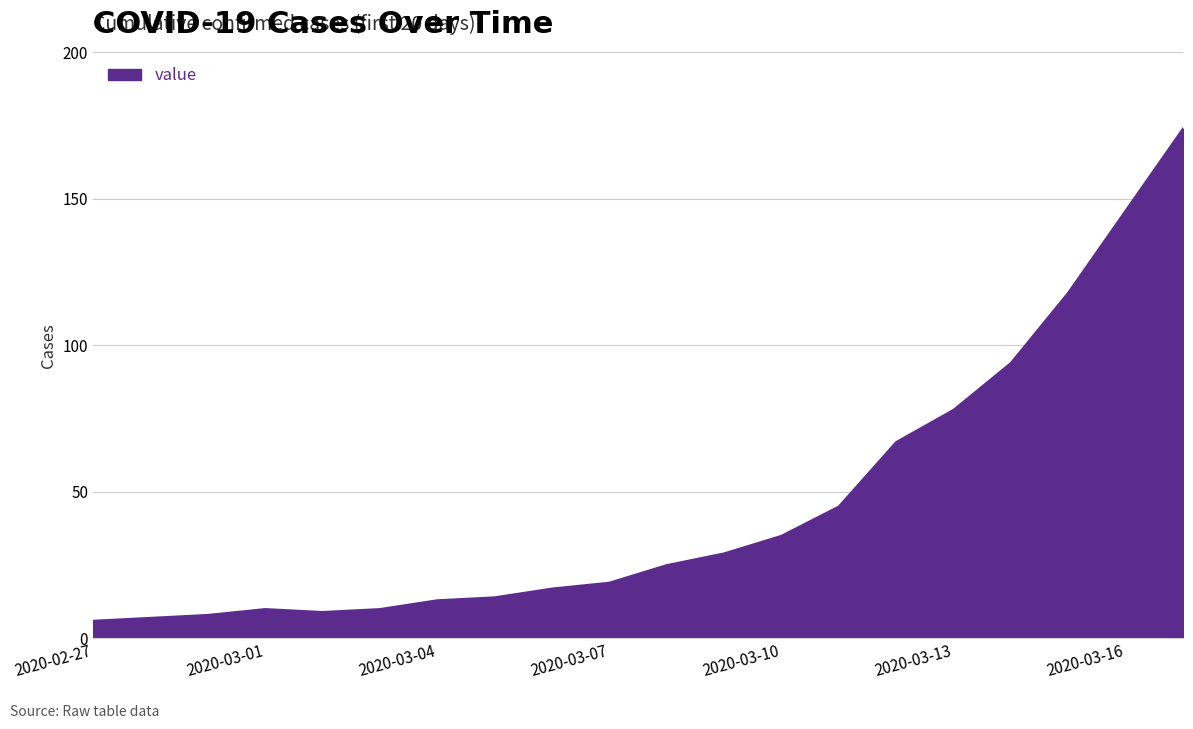

What is the greatest value displayed?

174